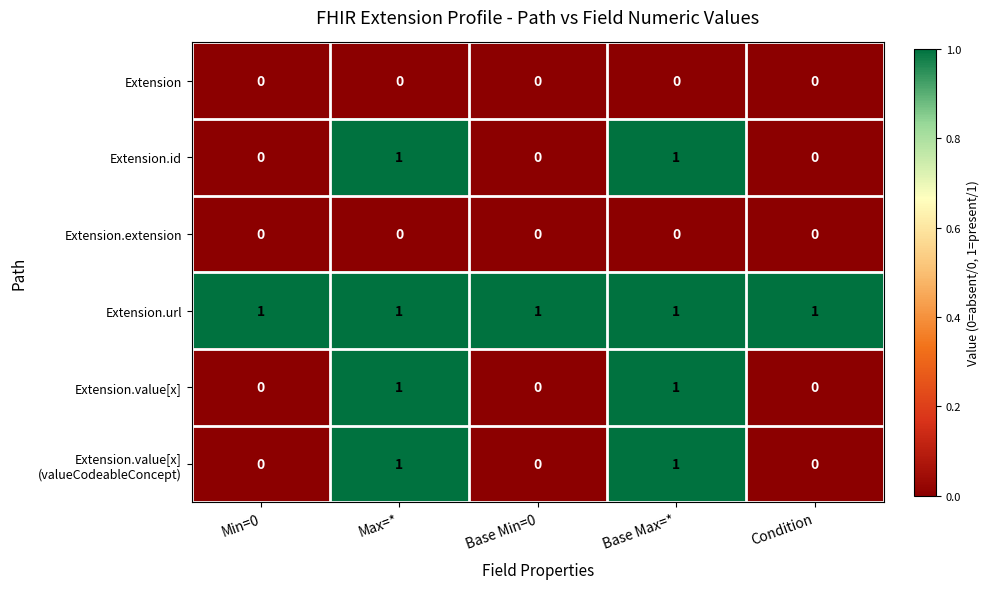

The value of Extension.value[x] at Base Max=* is 1. True or false?

True